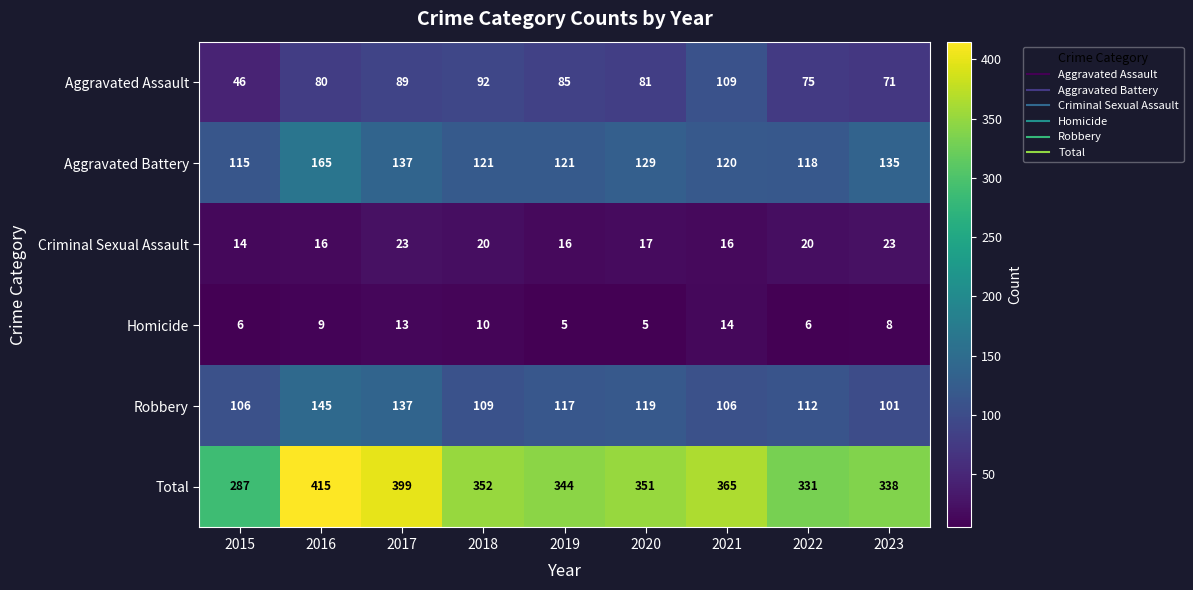

How many data points in Aggravated Battery are less than 121?

3